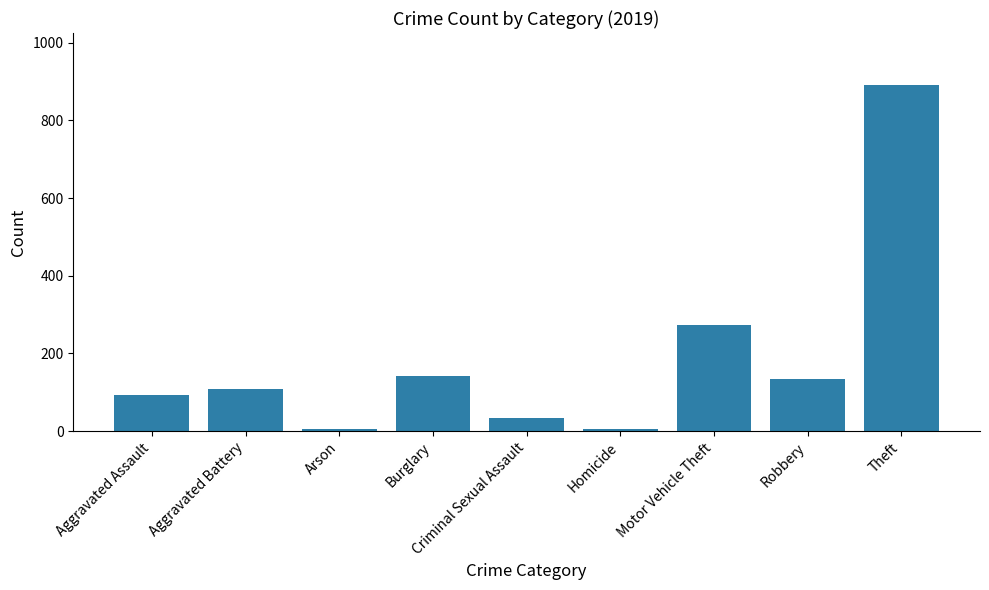

How many distinct data groups are displayed?

1